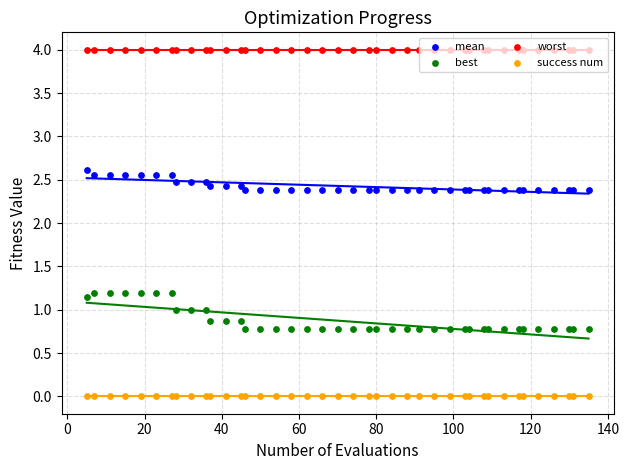

Which series has the largest total across all categories?

worst